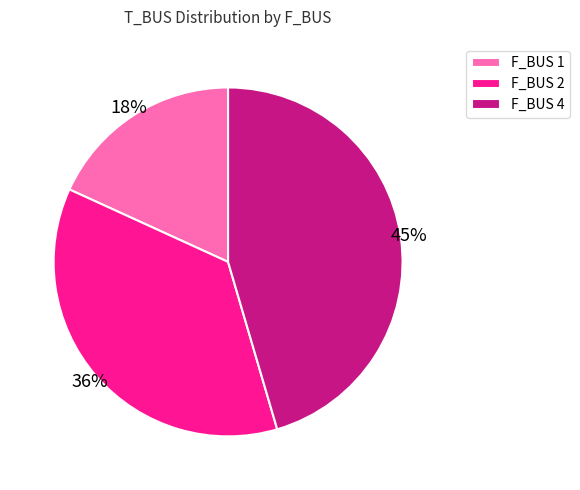

Does F_BUS 2 account for over 50% of the chart?

No